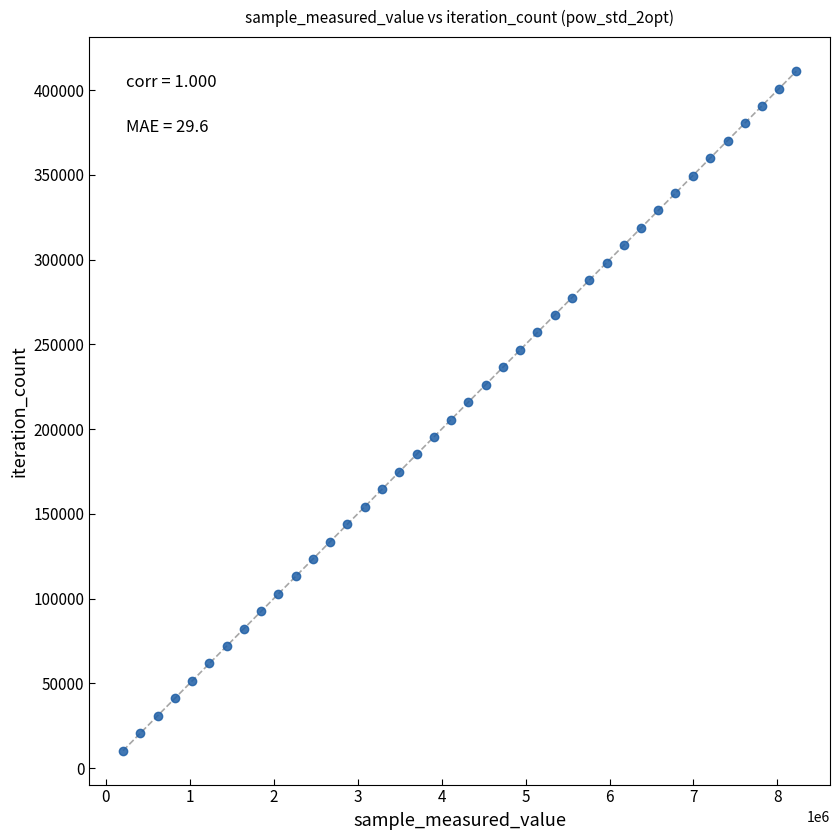

What is the range of Y values (max minus min)?

400920